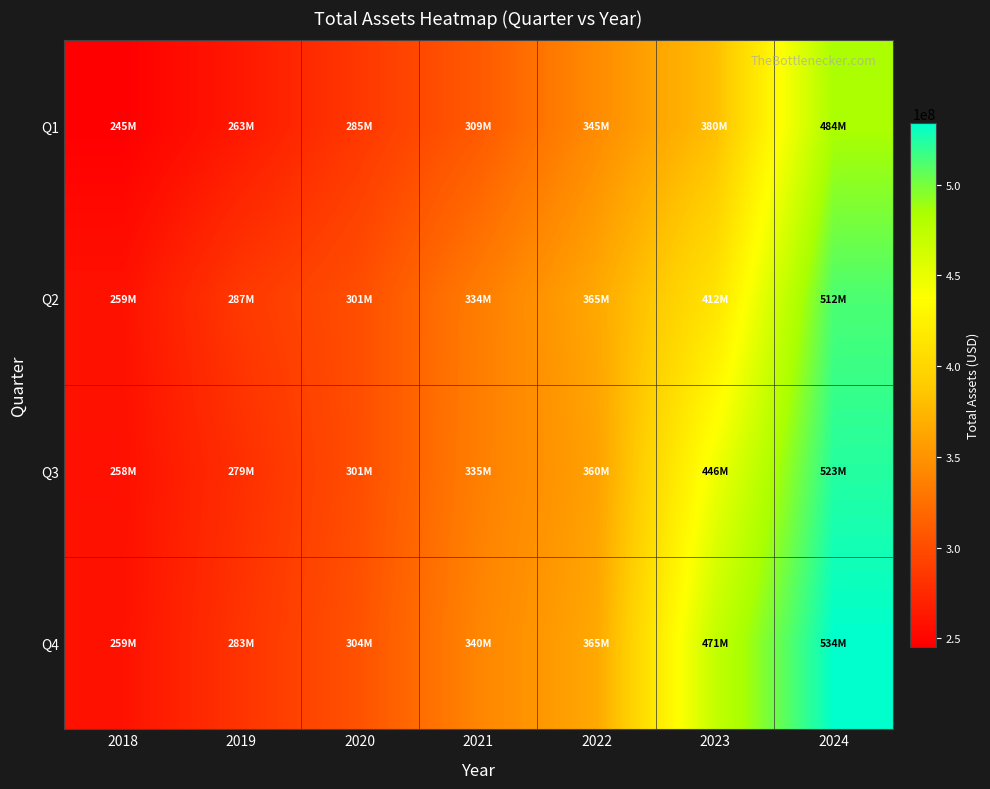

Between 2023 and 2024, which is larger?

2024